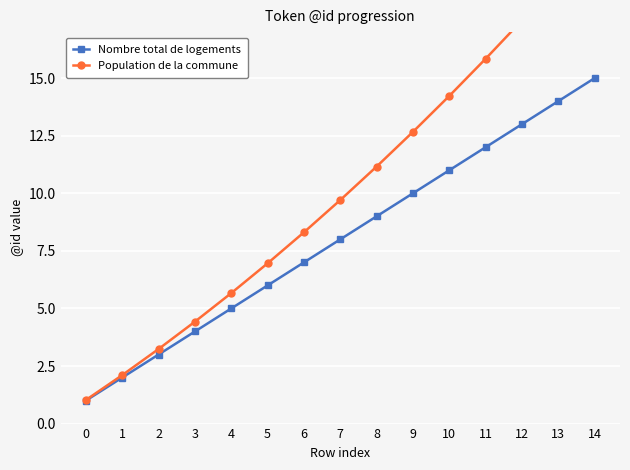

Rank the series by their maximum value, from lowest to highest.

Nombre total de logements, Population de la commune